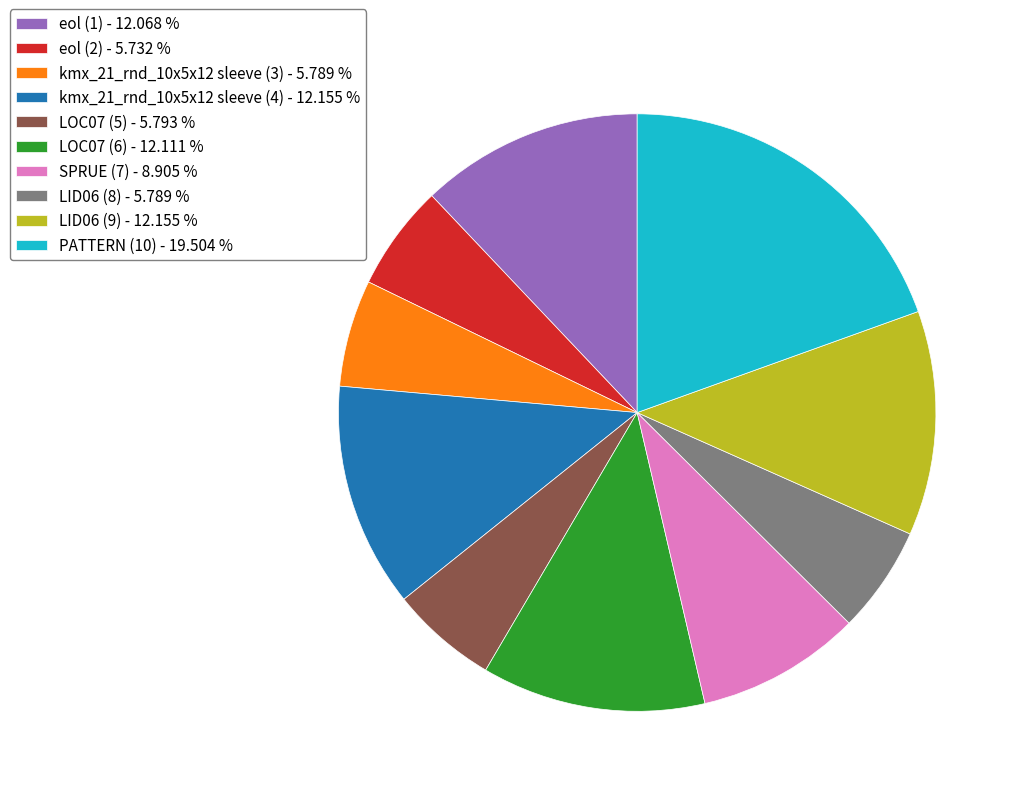

How many slices are in this pie chart?

10